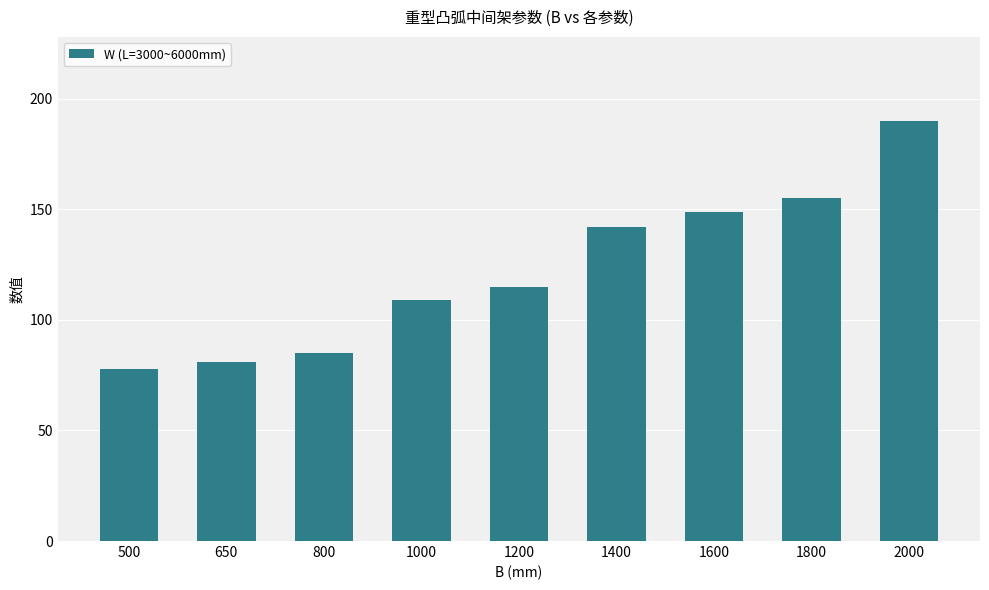

Reading left to right, extract all data points from this chart.

78	81	85	109	115	142	149	155	190